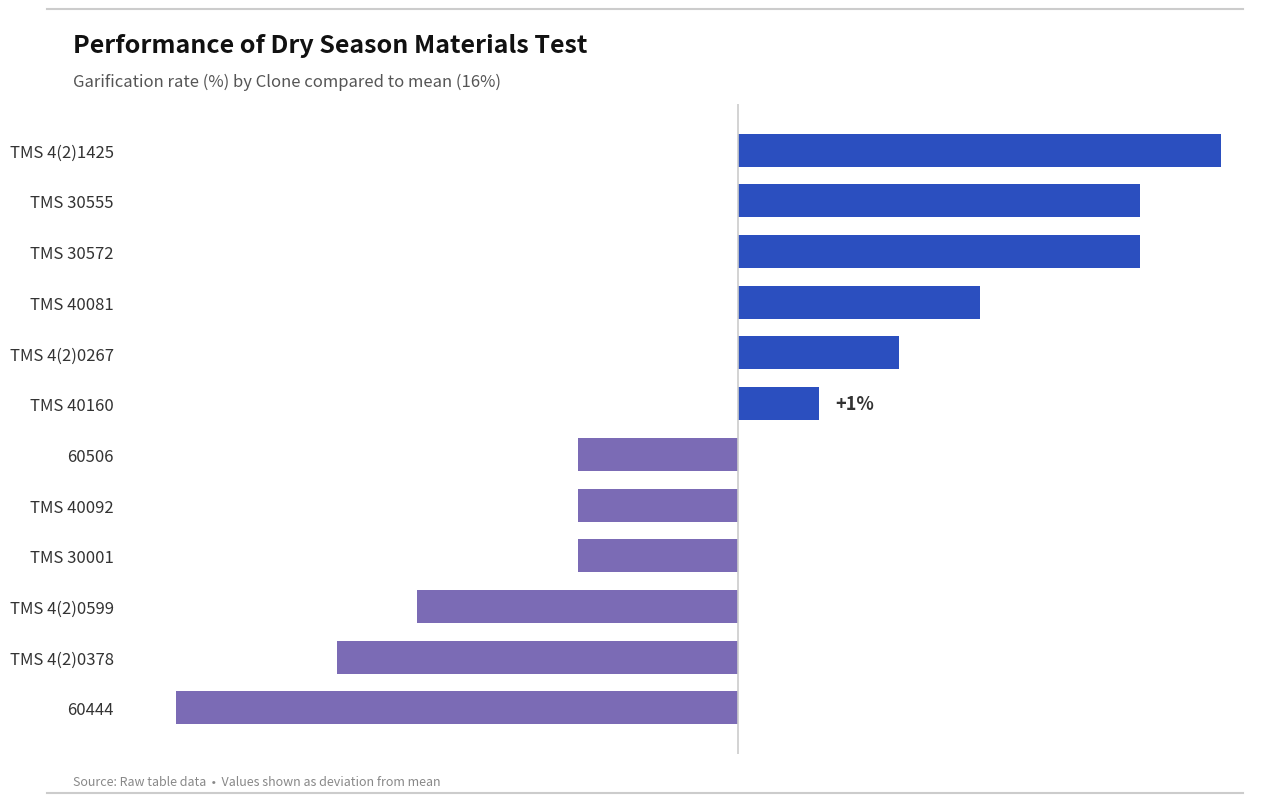

Which category has the highest value across all series?

TMS 4(2)1425